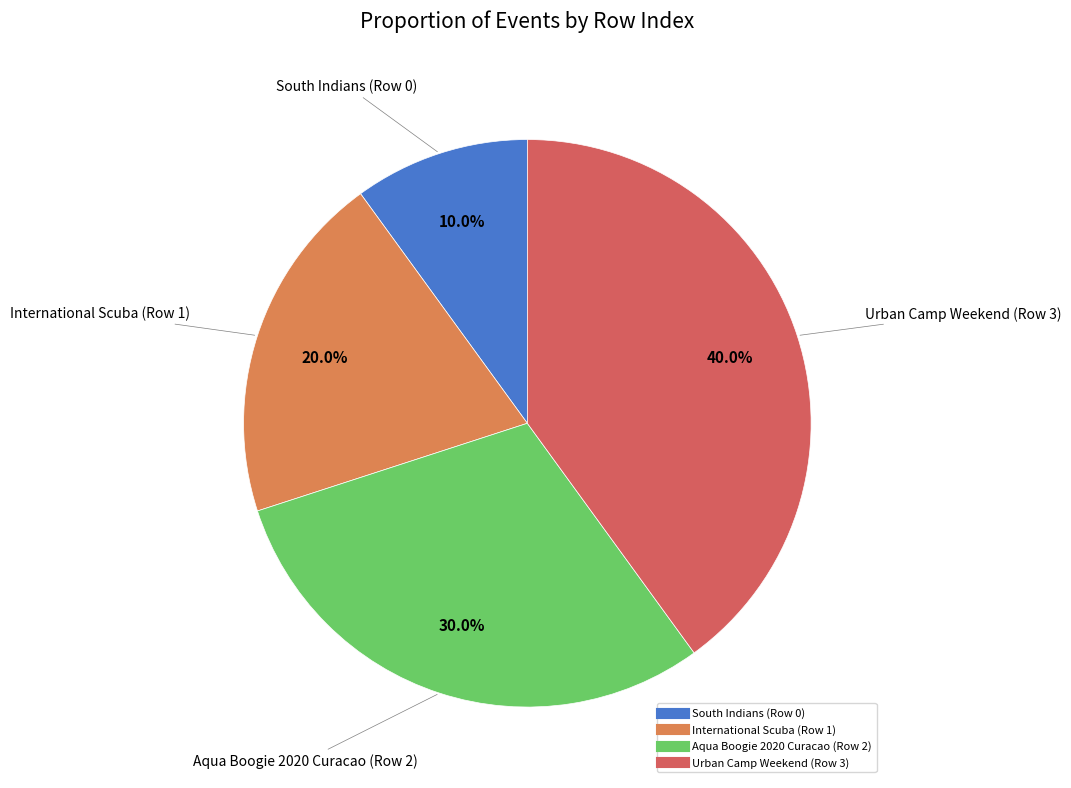

The Urban Camp Weekend (Row 3) slice represents 47% of the pie. True or false?

False